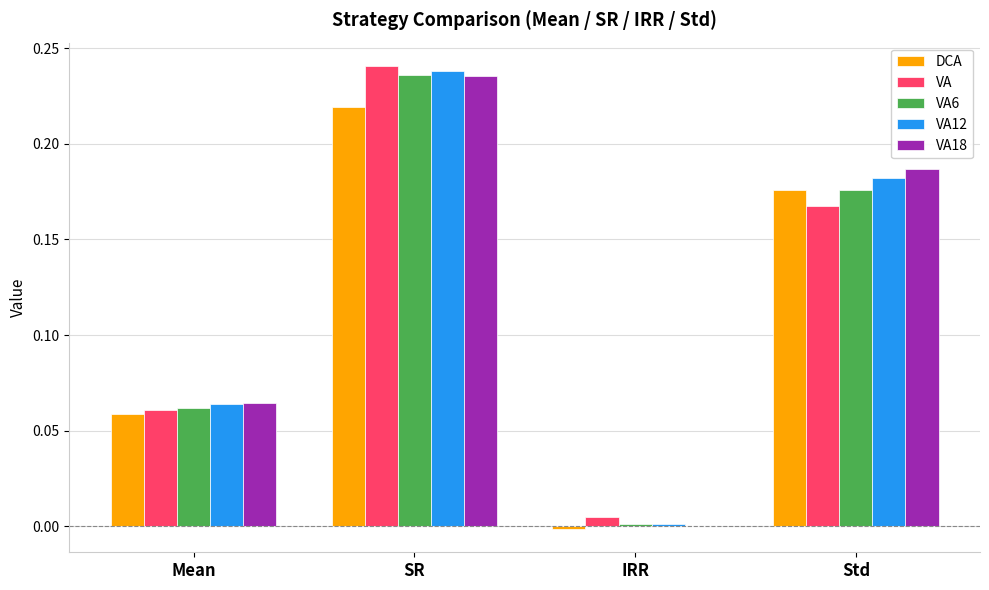

At which label does VA12 reach its peak?

SR